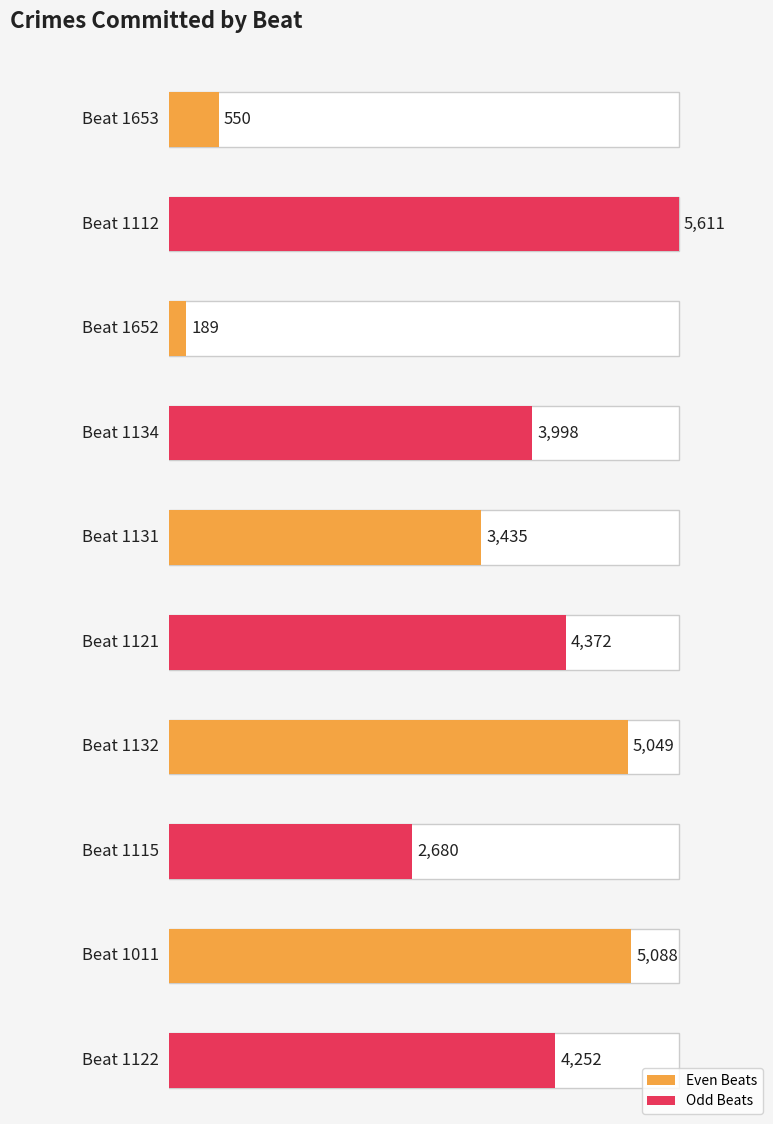

What is the smallest value displayed?

189